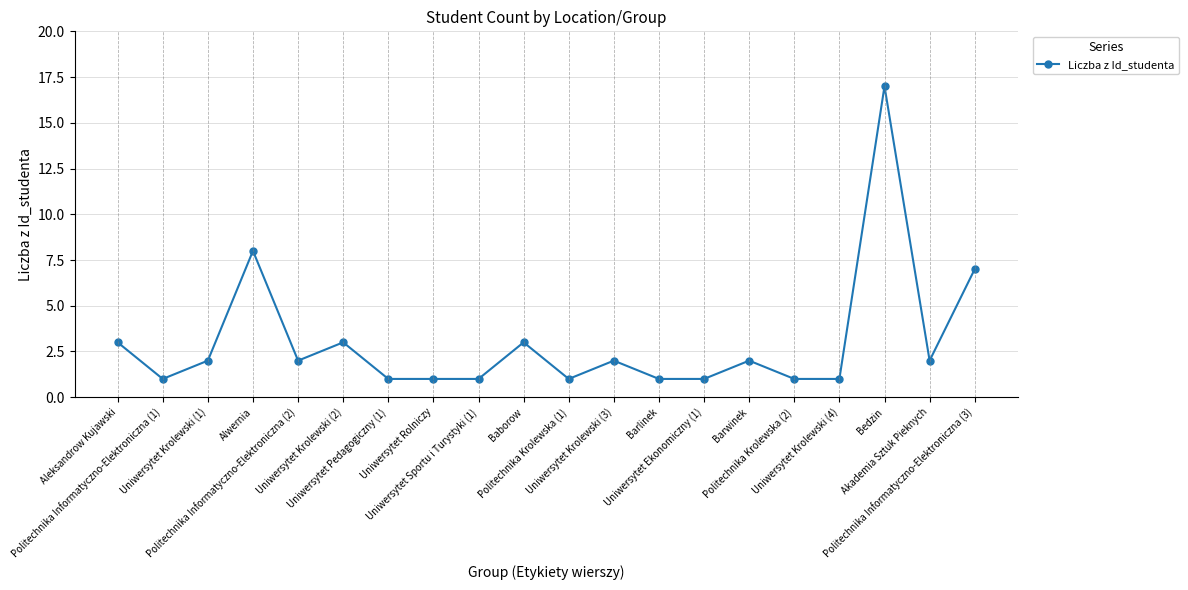

What is the value of the 4th point from the left?

8